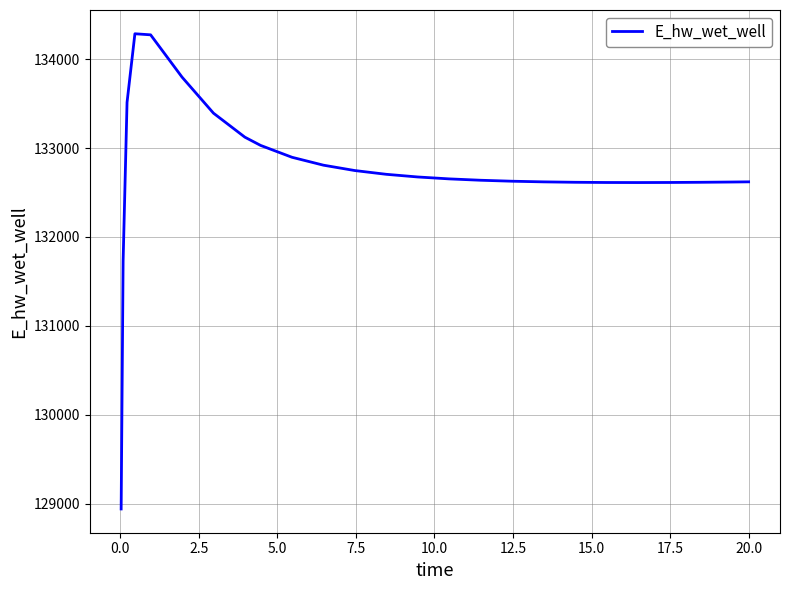

How many lines are shown in the chart?

1